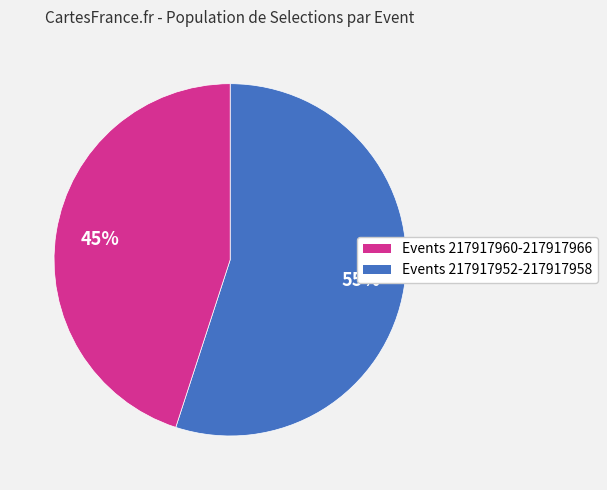

To the nearest percent, what is the difference between the largest and smallest slice percentages?

10%